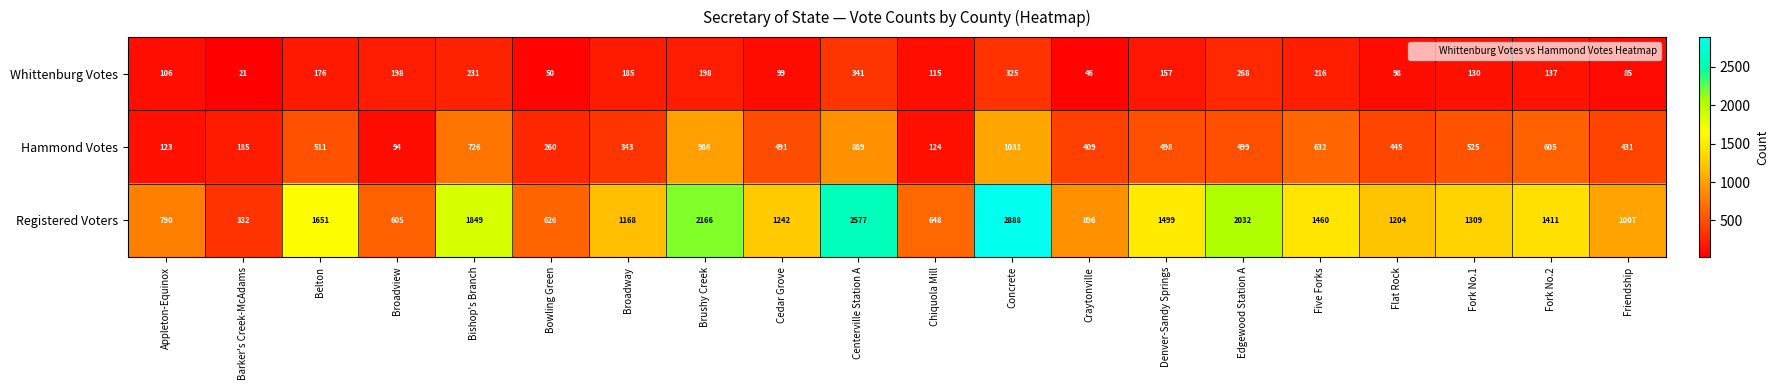

List the series in order of their peak value, highest first.

Registered Voters, Hammond Votes, Whittenburg Votes